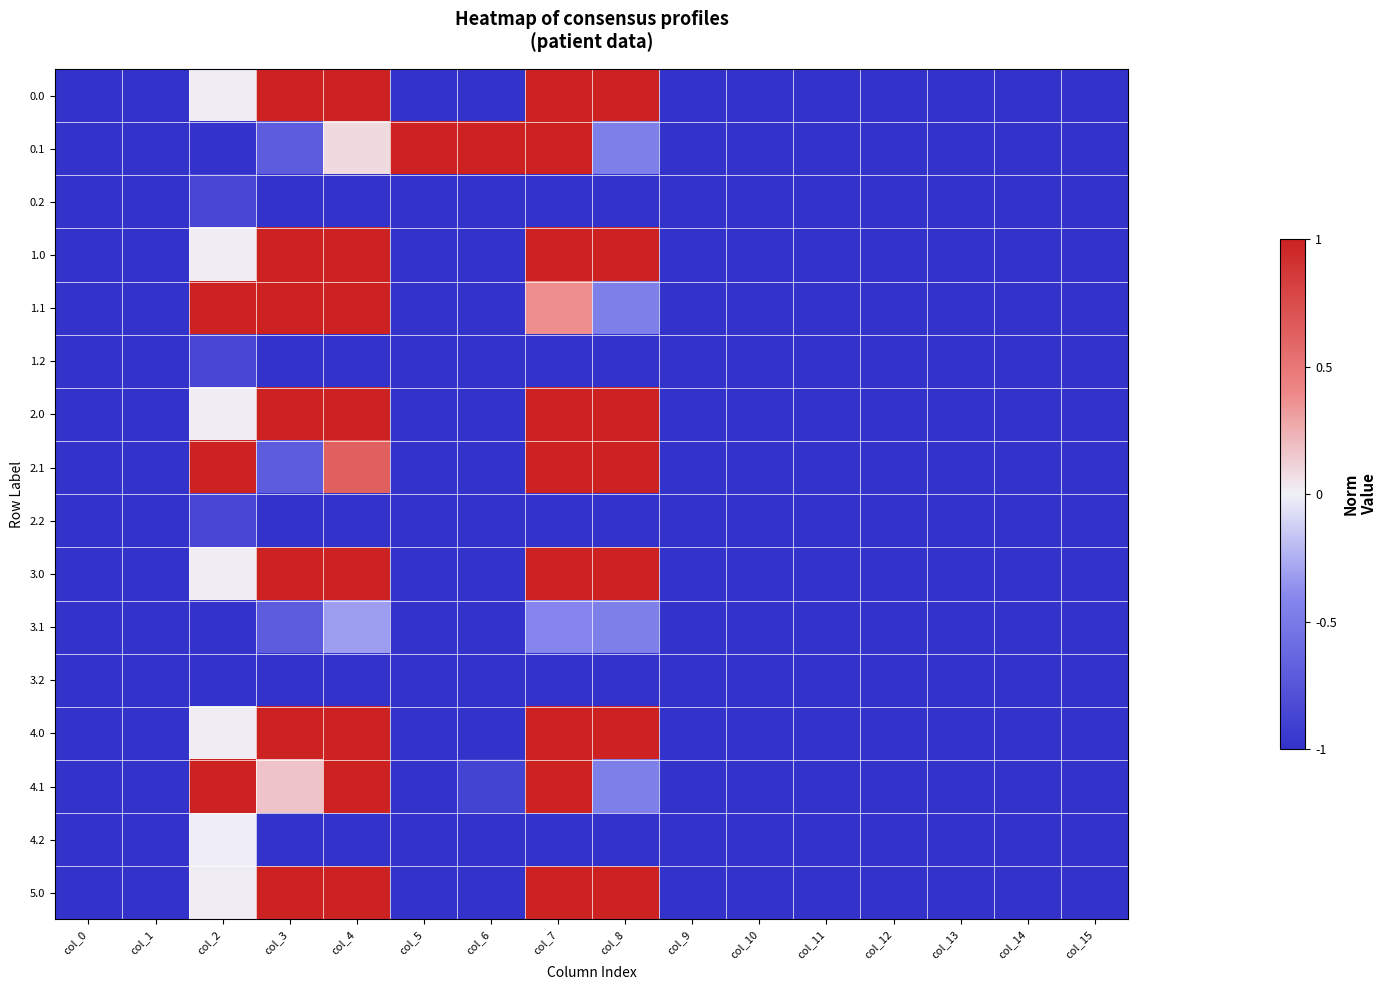

Which category has the lowest value across all series?

col_0